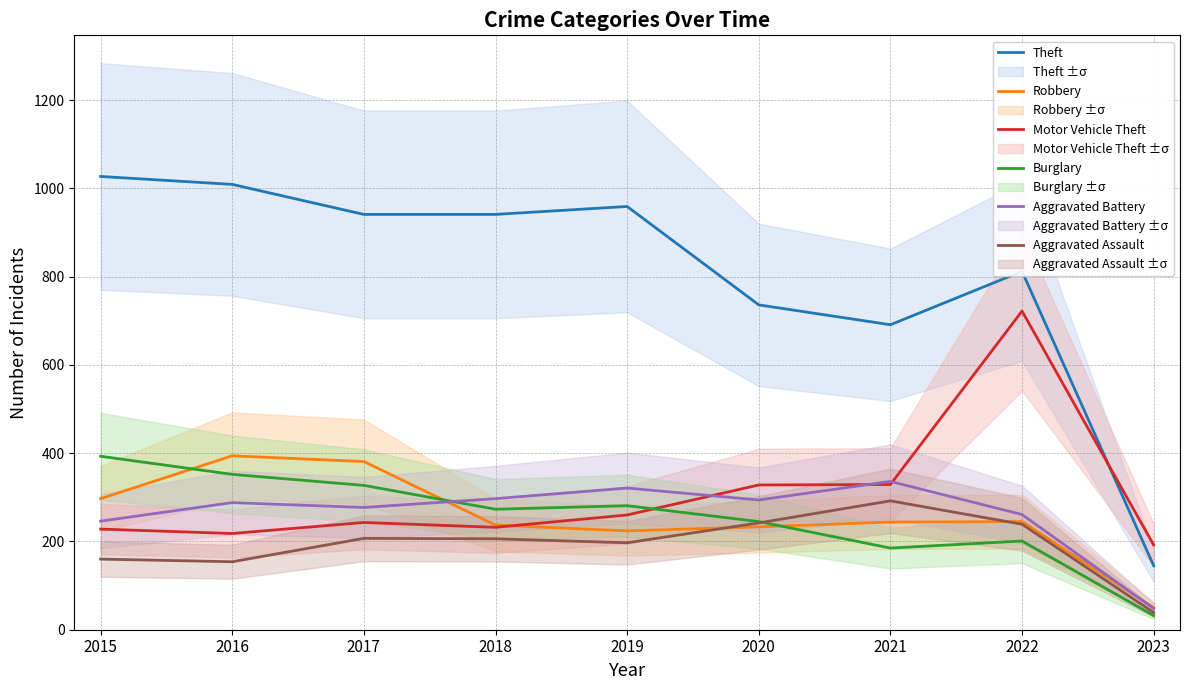

How many interior local valleys does the Motor Vehicle Theft series have?

2